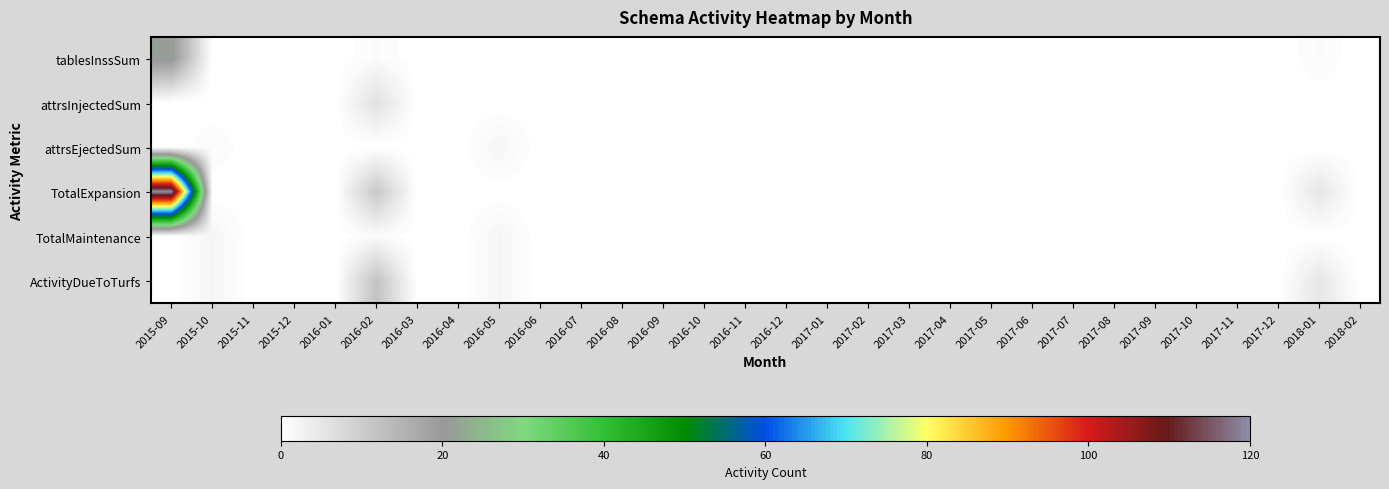

List the series in order of their peak value, highest first.

TotalExpansion, tablesInssSum, ActivityDueToTurfs, attrsInjectedSum, attrsEjectedSum, TotalMaintenance